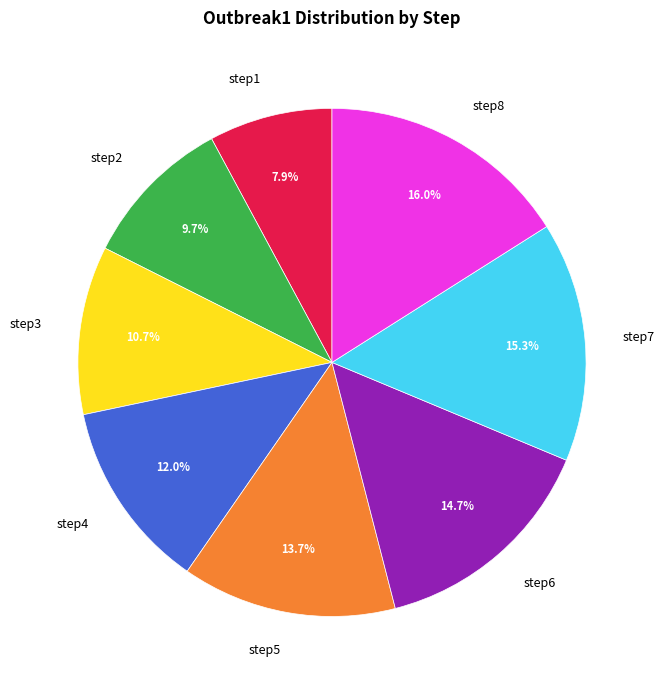

What percentage do step2 and step7 together represent?

25.0%